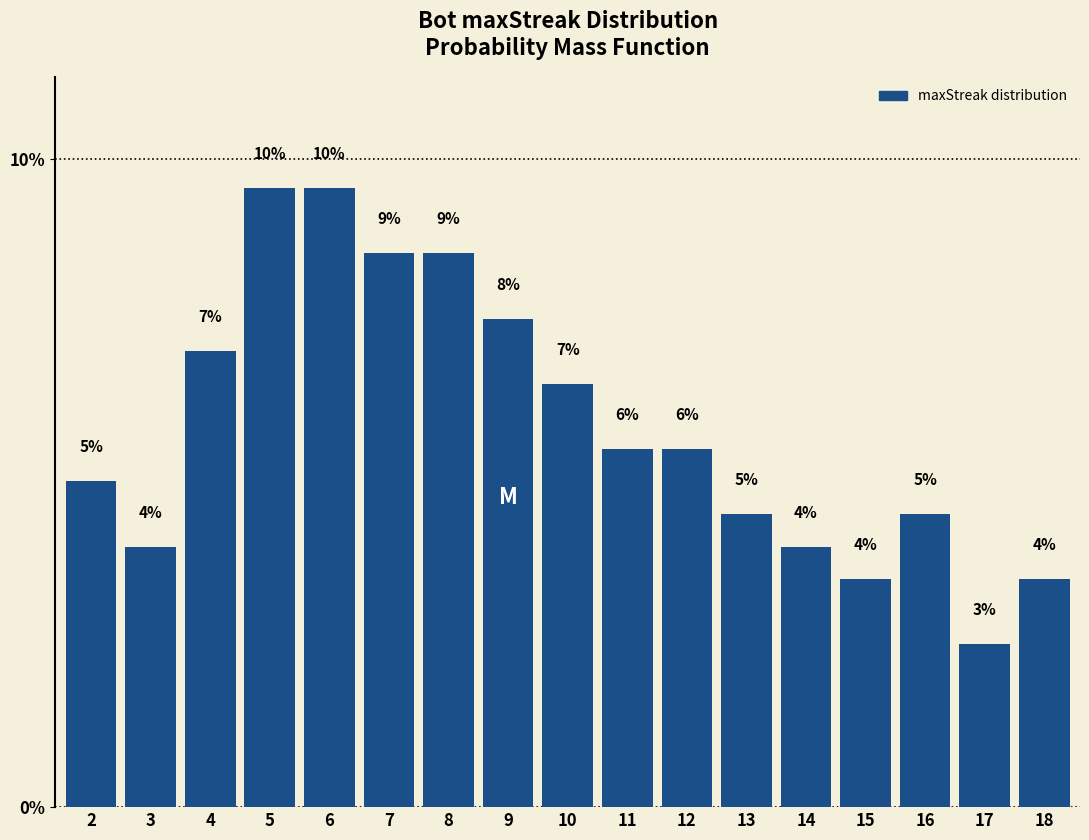

What is the difference between the maximum and minimum values?

7.0